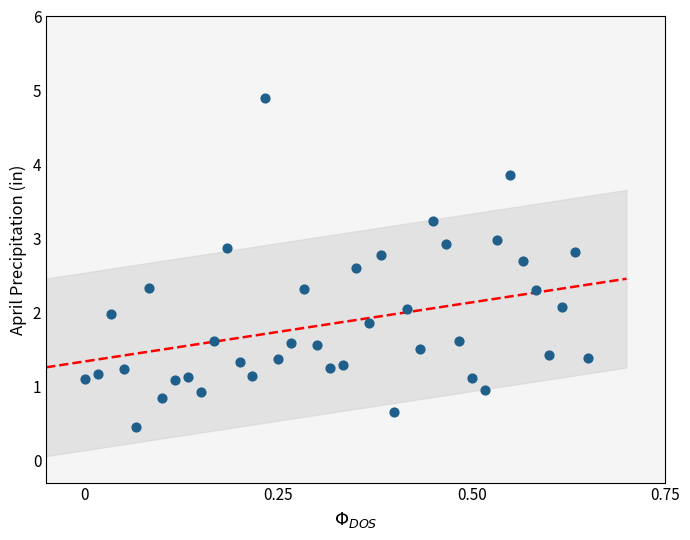

What is the range of X values (max minus min)?

0.7